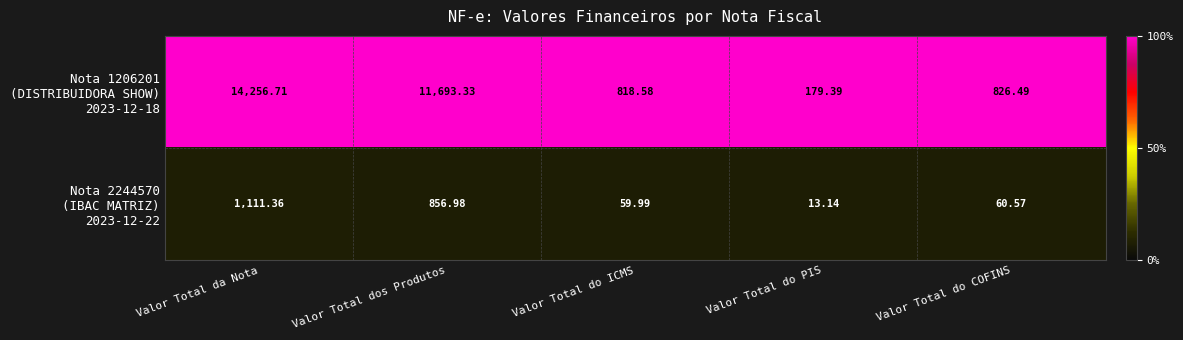

At which category is the sum across all series the highest?

Valor Total da Nota